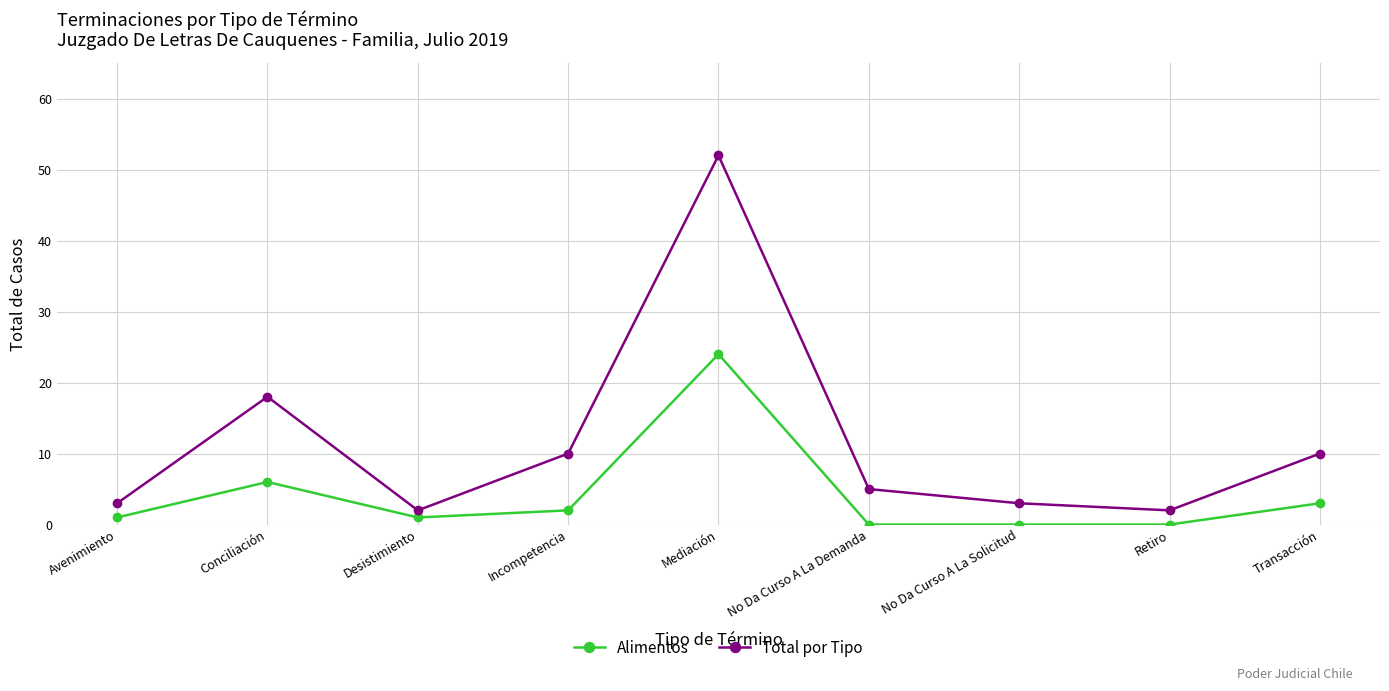

Which category has the highest value across all series?

Mediación